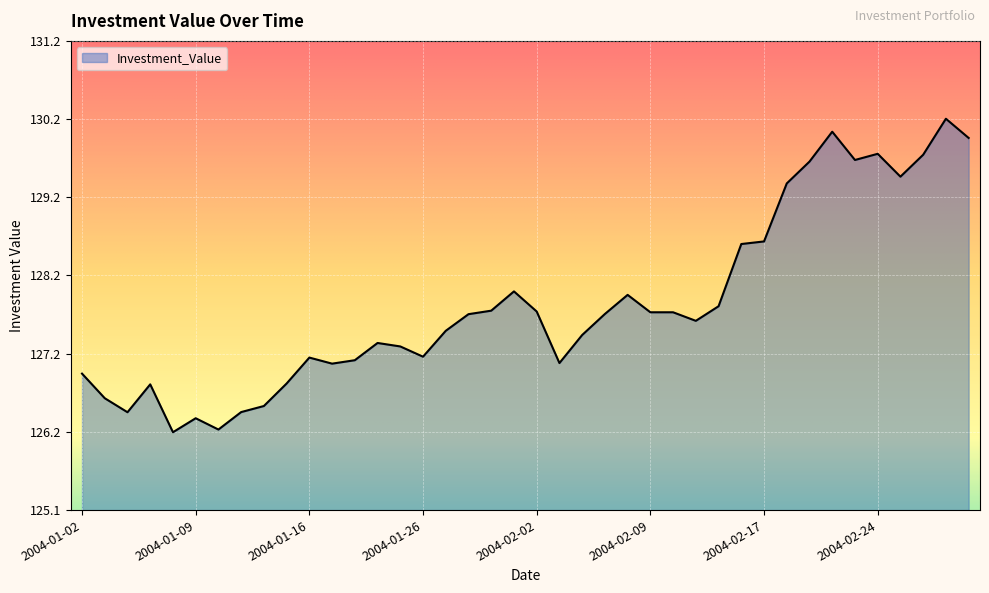

What is the minimum value shown in the chart?

126.1